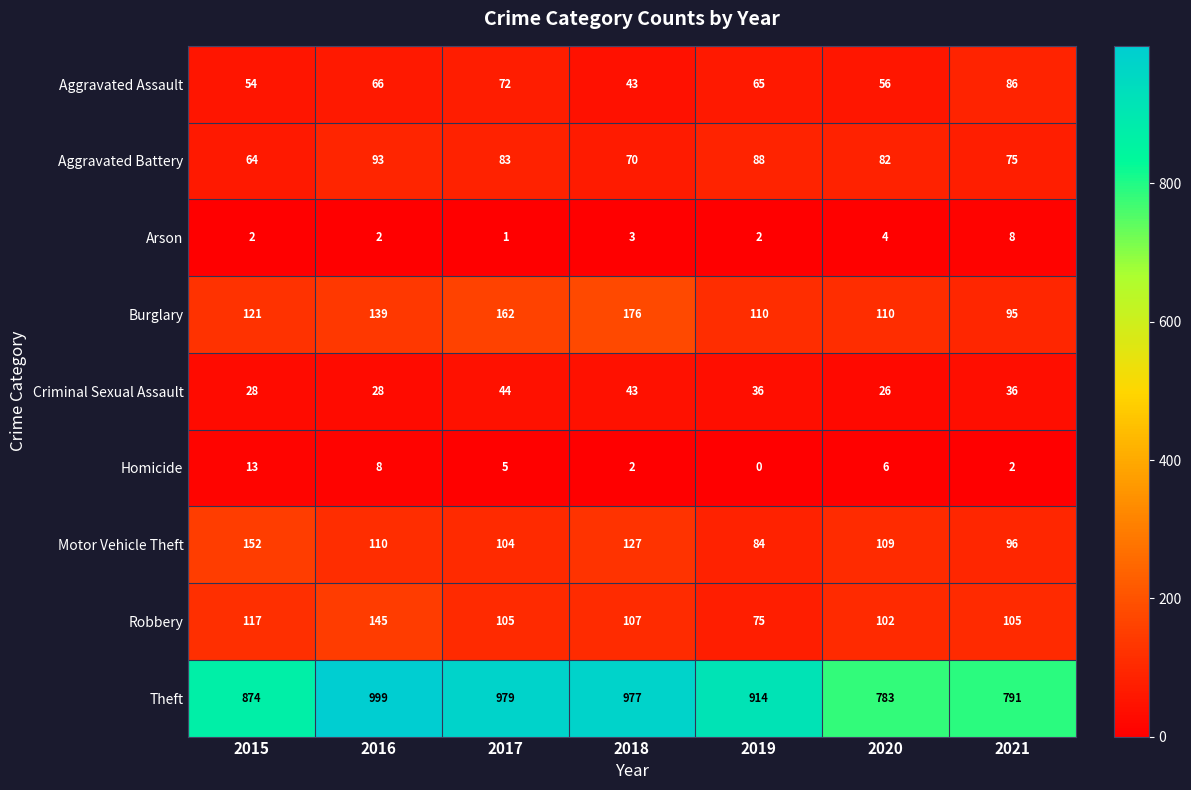

Where does the Aggravated Battery series first go above 82?

2016